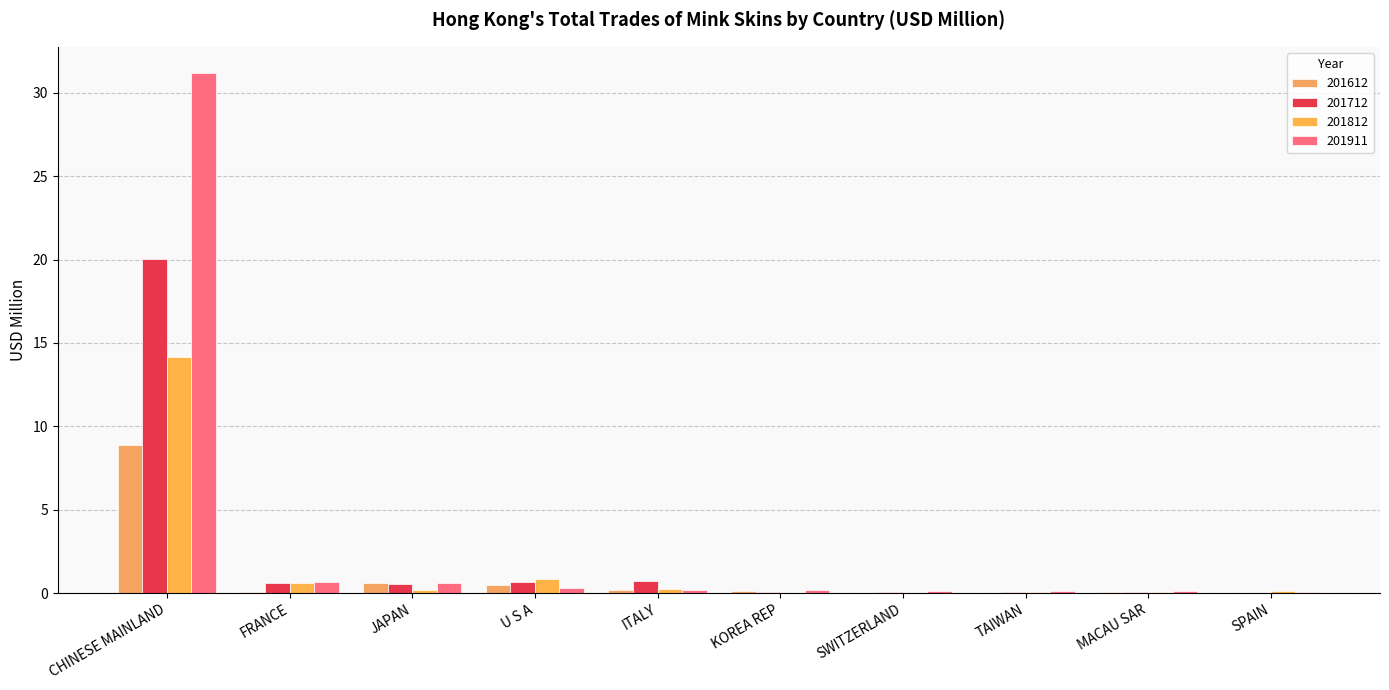

What is the label of the 2nd bar from the left?

FRANCE